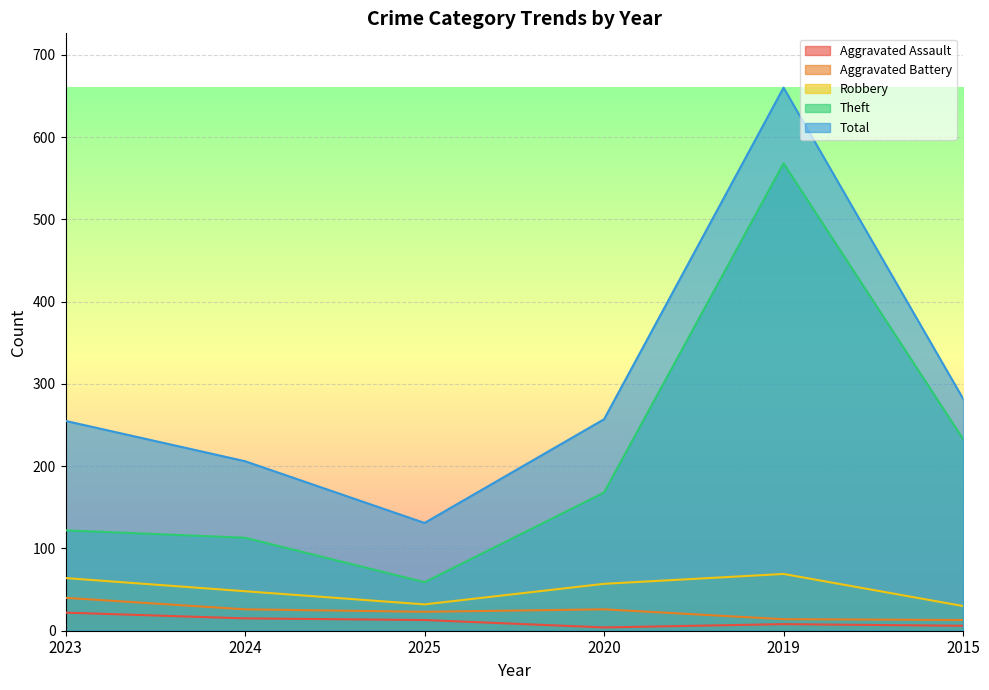

In Theft, how many points are lower than both neighbors (excluding endpoints)?

1